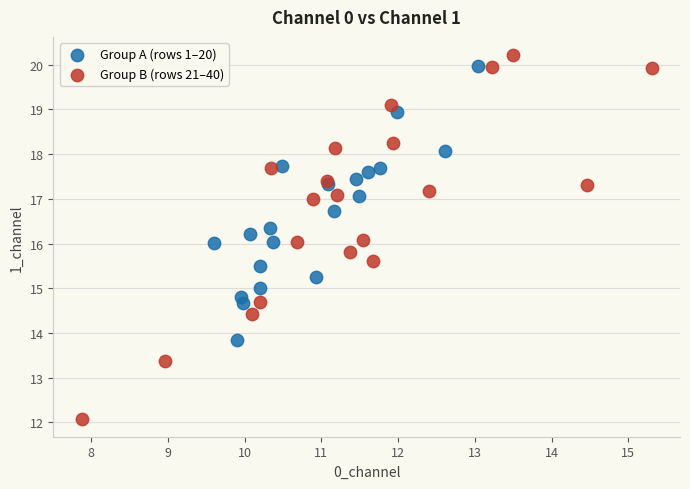

Which series has the largest Y range (max minus min)?

Group B (rows 21–40)